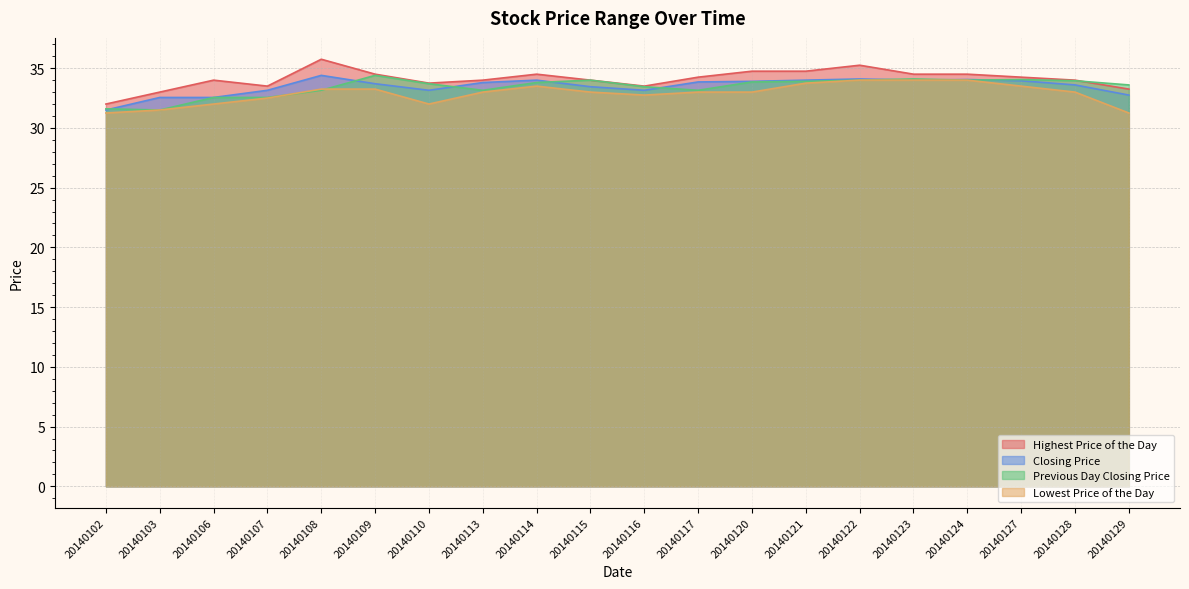

At how many categories does at least one series exceed 31?

20